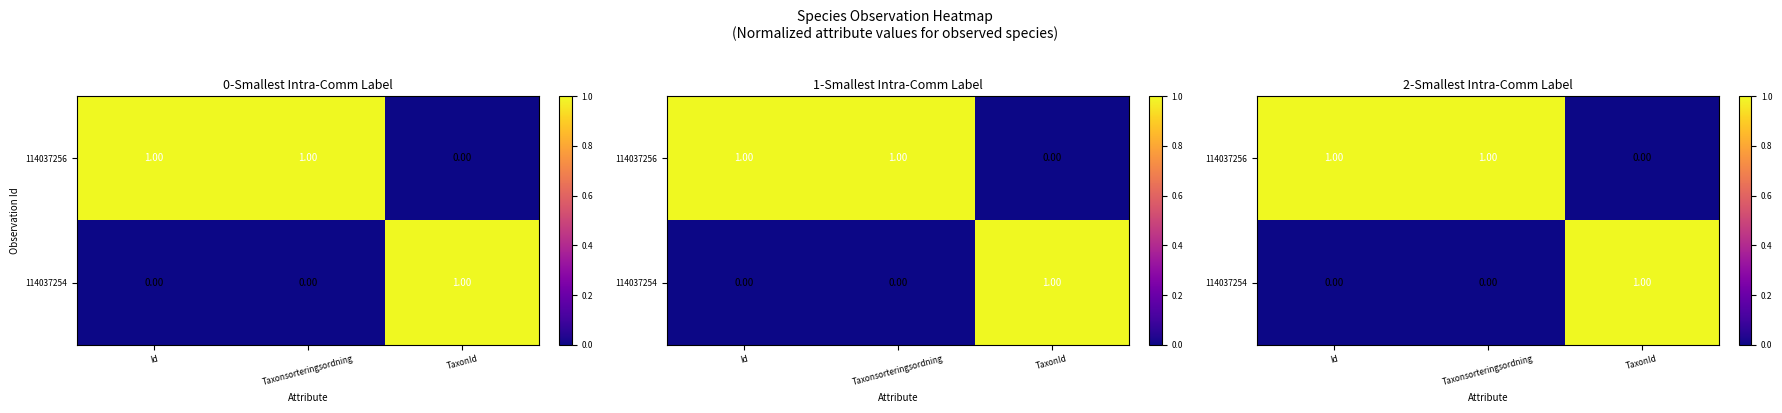

What is the average value of the 114037256 series?

1